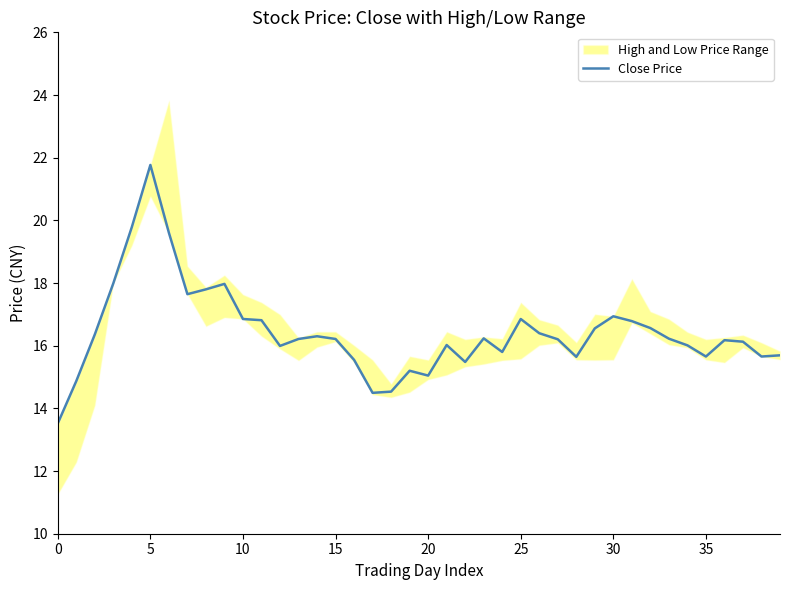

Does the chart display data point markers on the line(s)?

No